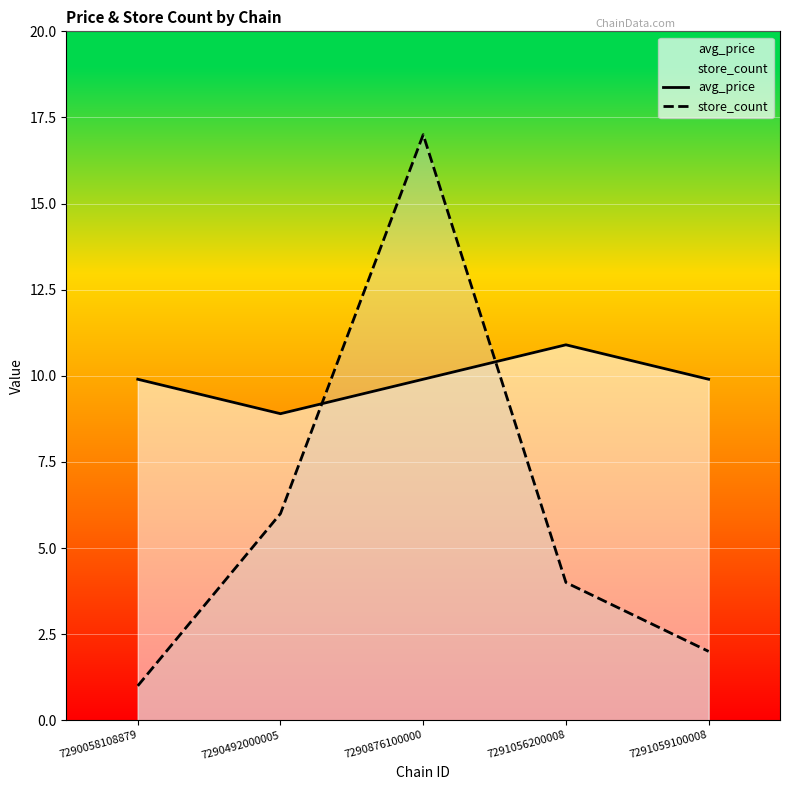

The avg_price series shows 10.9 at 7291056200008. True or false?

True